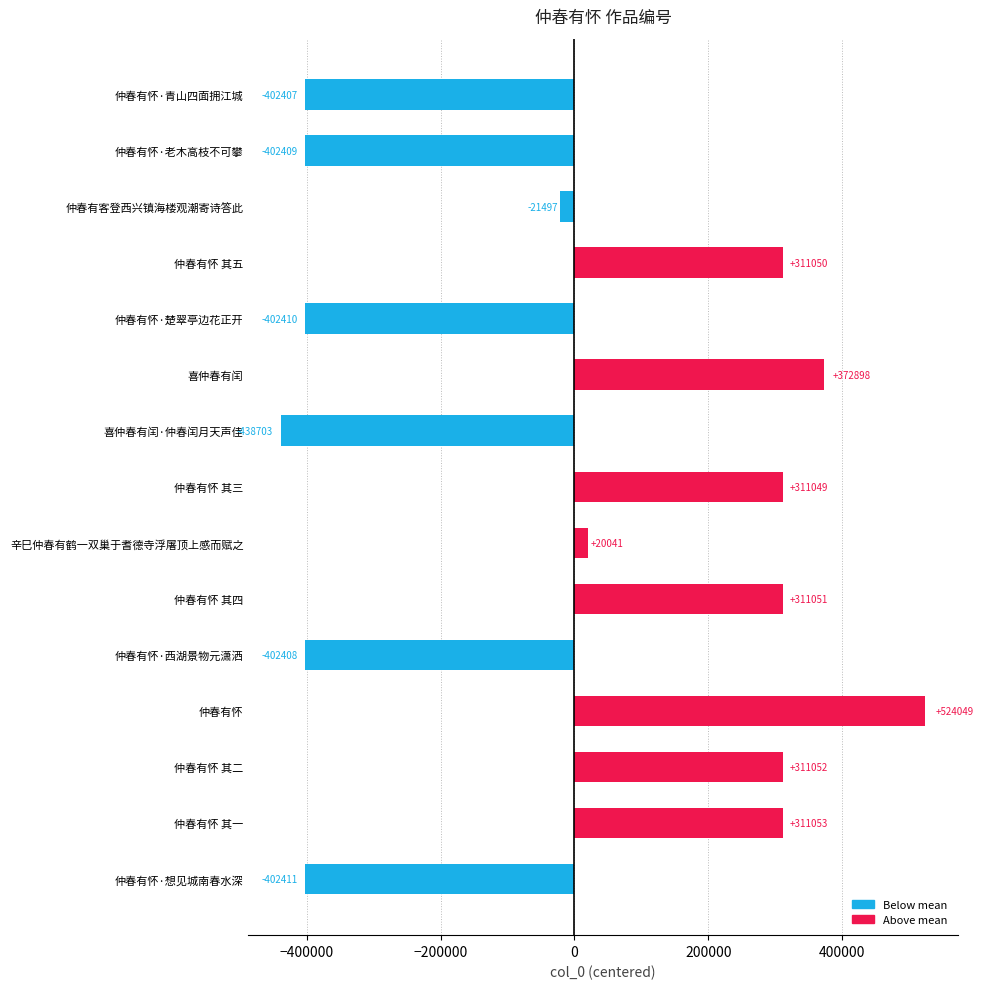

What is the label of the 6th bar from the top?

喜仲春有闰